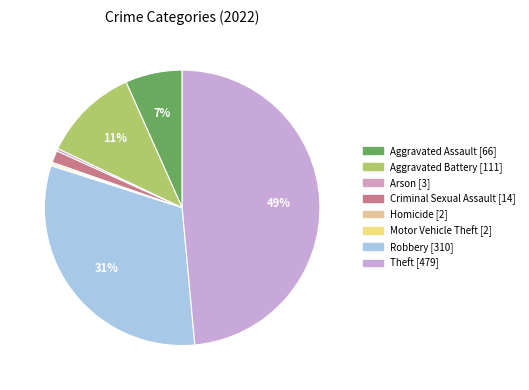

What percentage is the Aggravated Assault slice, to the nearest percent?

7%